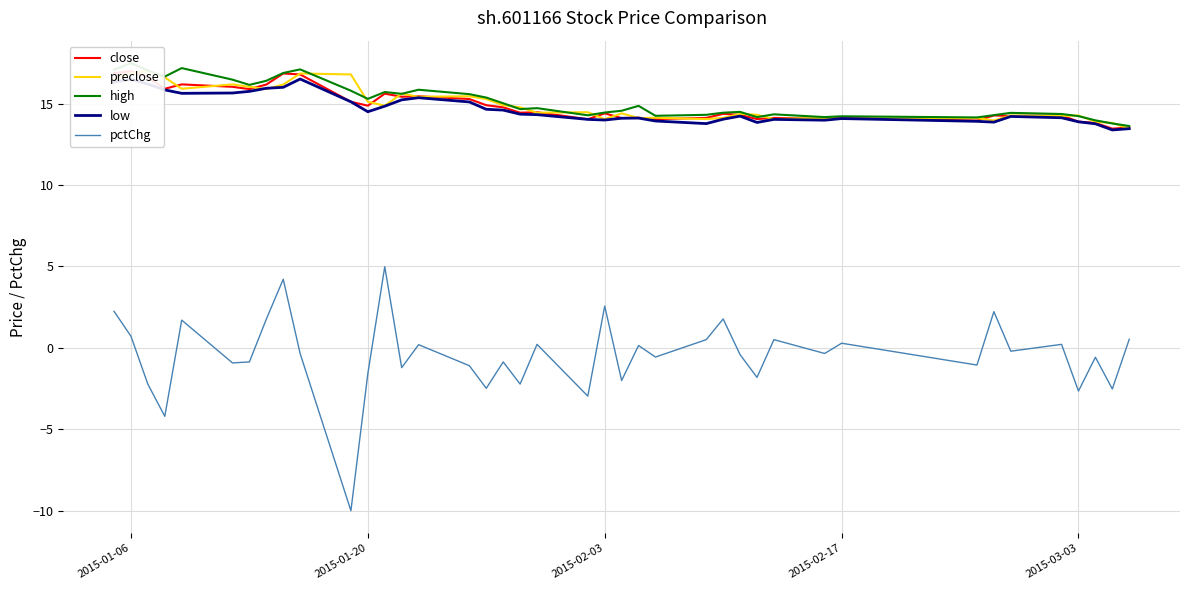

What is the sum of all preclose values?

598.9